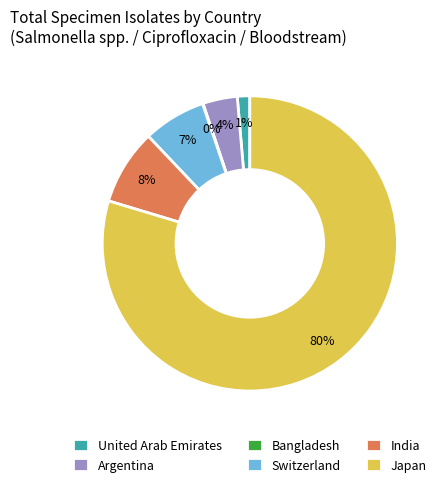

To the nearest percent, what portion does Argentina represent?

4%